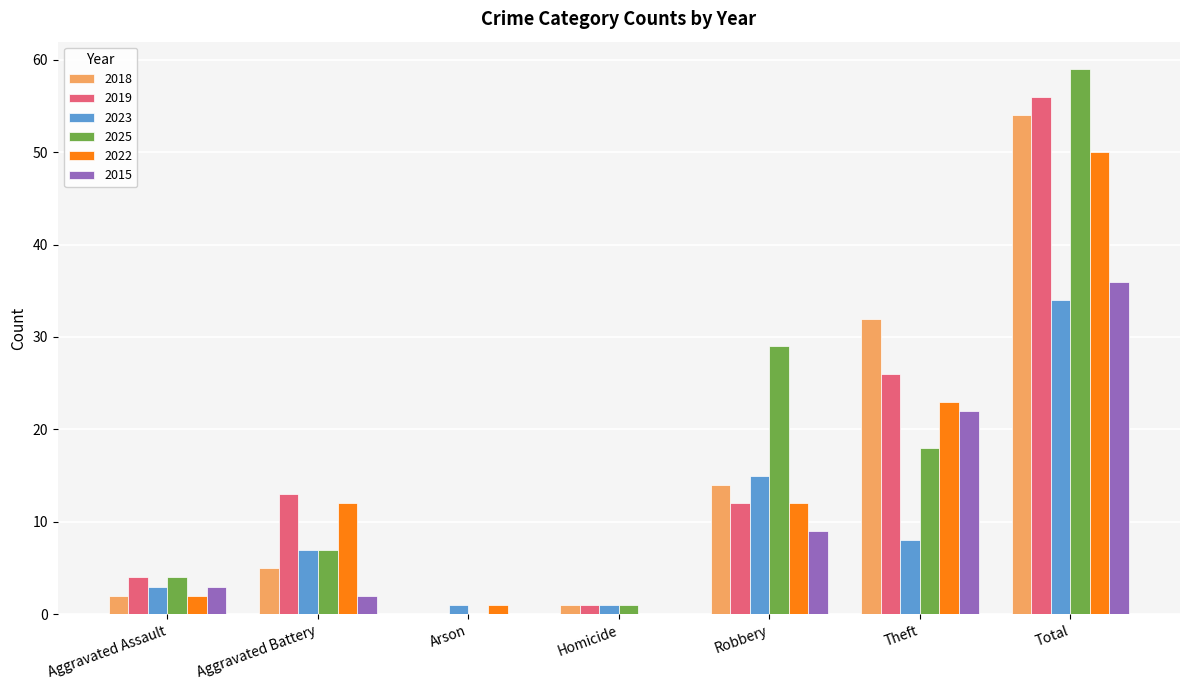

Which series changed the most between Robbery and Total?

2019